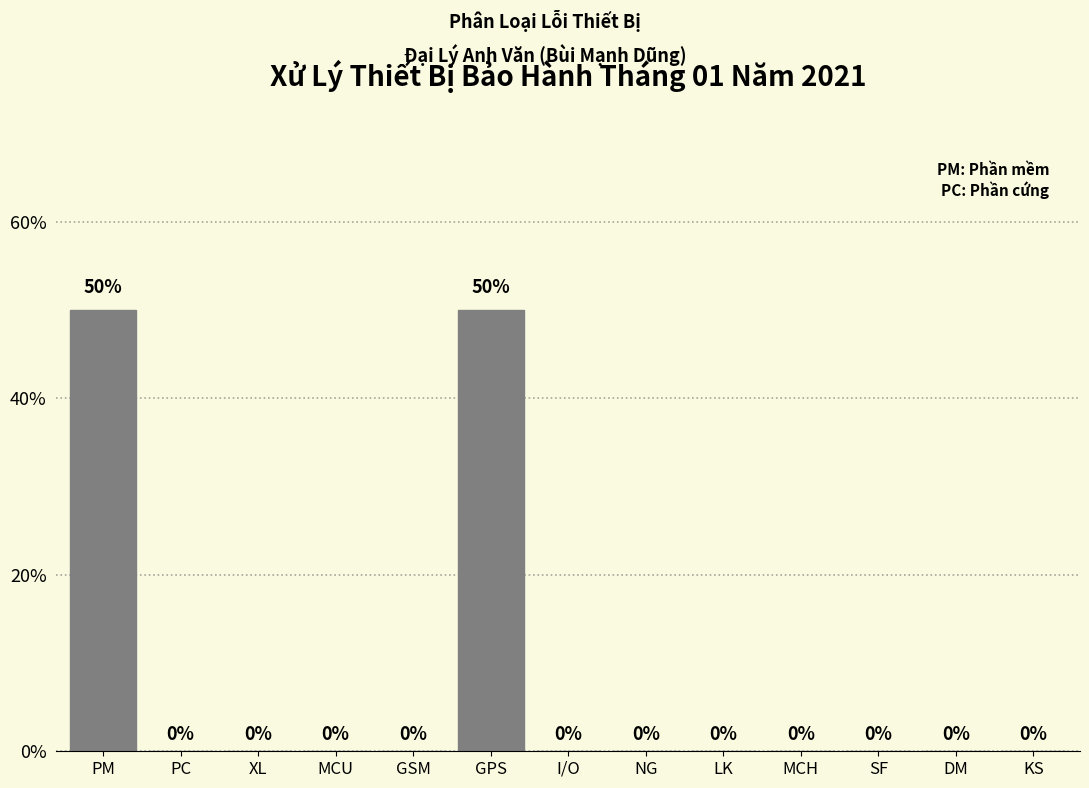

Reading right to left, extract all data points from this chart.

KS=0	DM=0	SF=0	MCH=0	LK=0	NG=0	I/O=0	GPS=50	GSM=0	MCU=0	XL=0	PC=0	PM=50